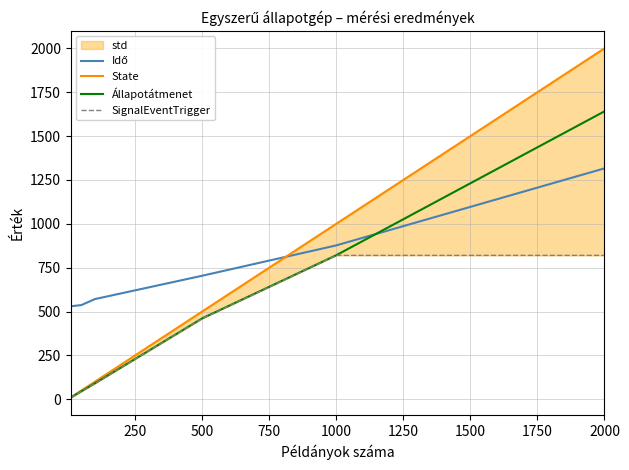

True or false: Állapotátmenet has a value of 2720 at 2000.

False